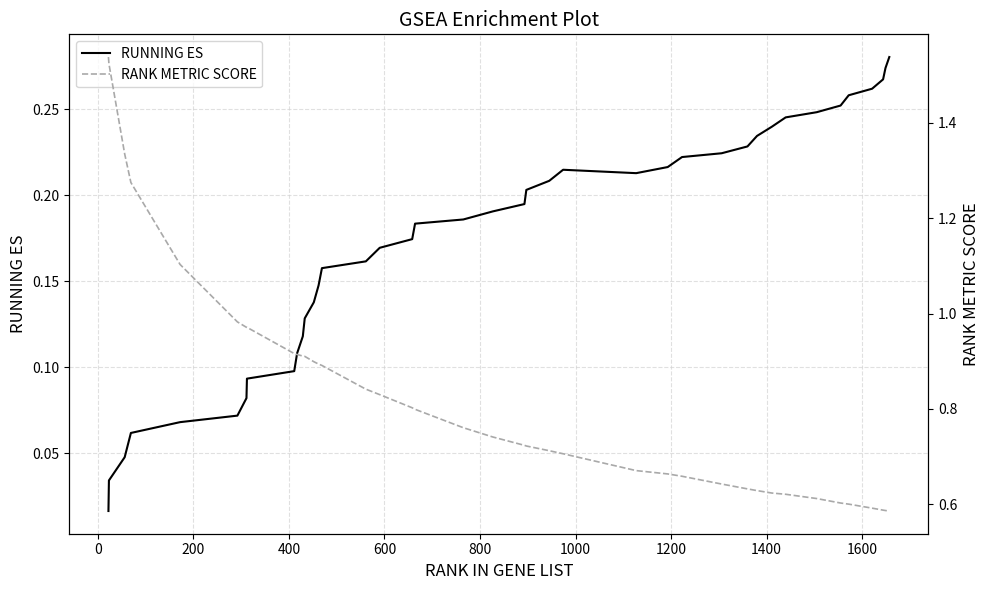

Which series has the largest total across all categories?

RANK METRIC SCORE